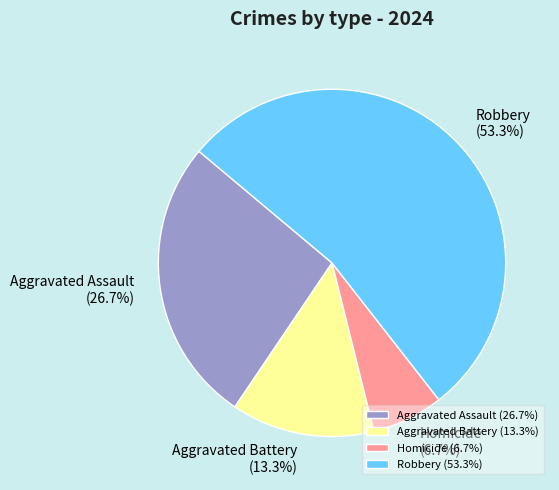

What percentage is NOT represented by Aggravated Assault?

73.3%